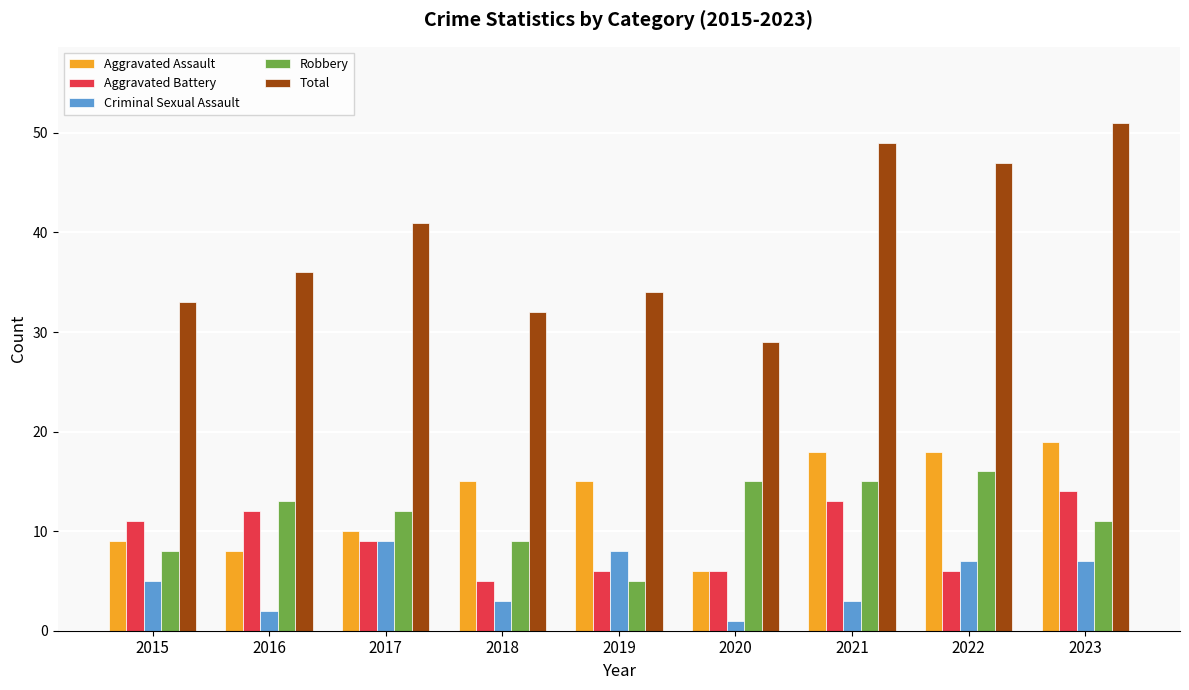

List the series in order of their peak value, highest first.

Total, Aggravated Assault, Robbery, Aggravated Battery, Criminal Sexual Assault